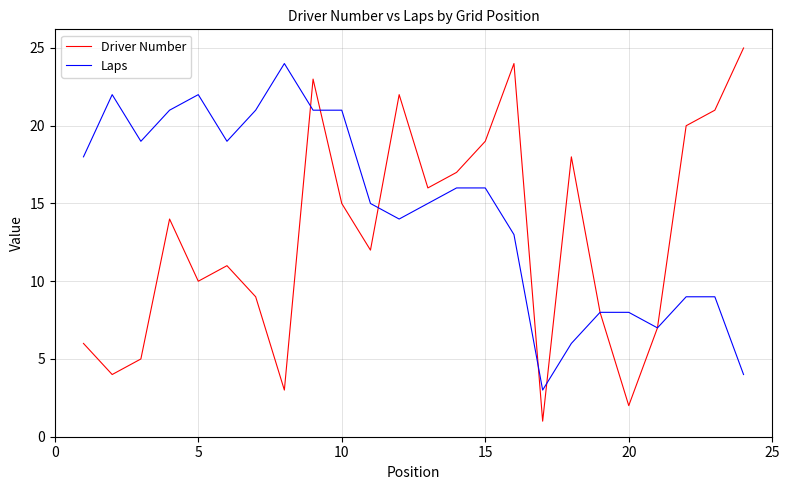

Which series has the largest total across all categories?

Laps